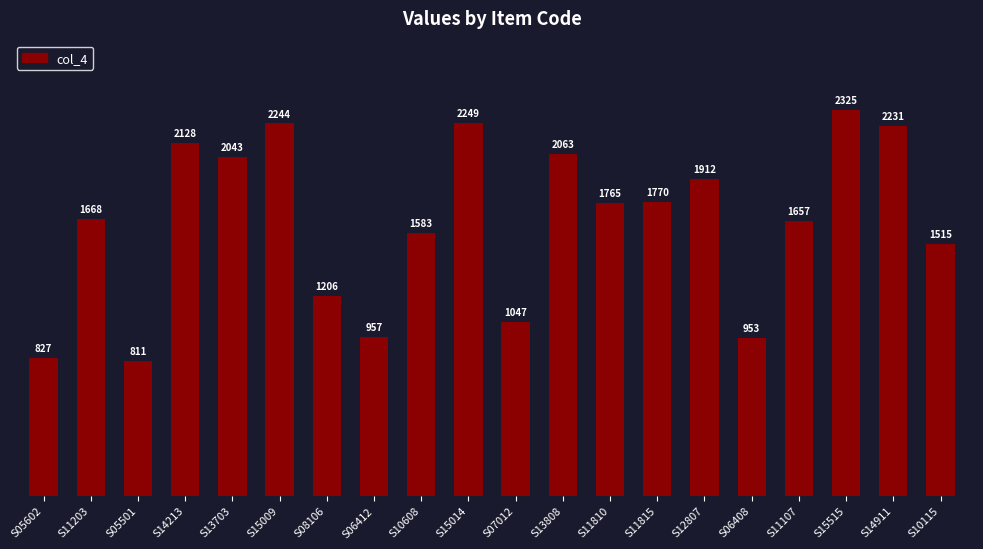

What is the difference between the values at S05602 and S06408?

126